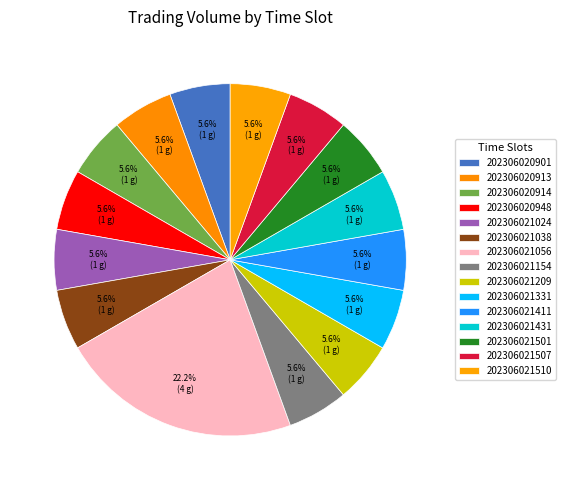

The 202306020913 slice represents 6% of the pie. True or false?

True